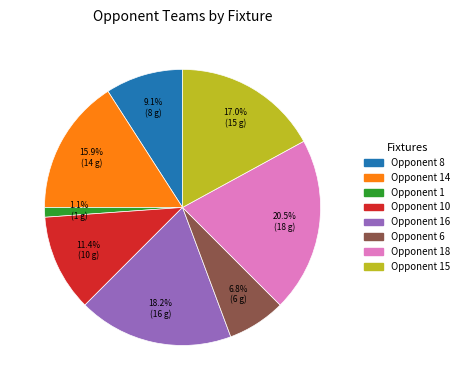

How many segments does this pie chart have?

8